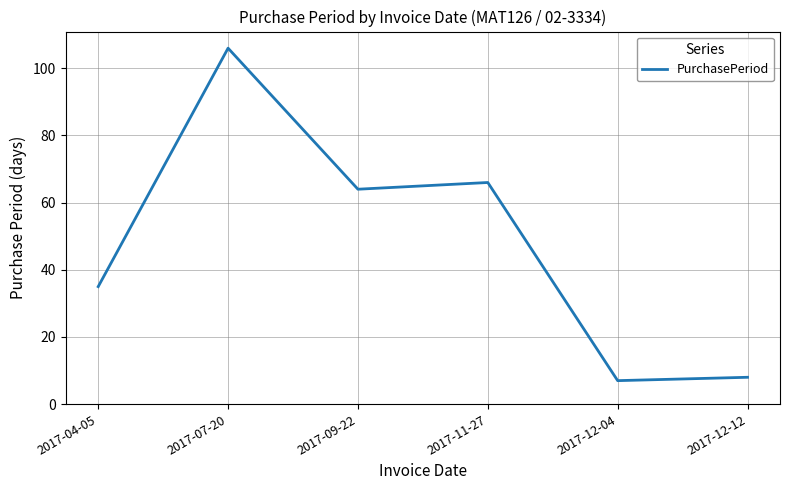

Rank the categories by value from highest to lowest.

2017-07-20, 2017-11-27, 2017-09-22, 2017-04-05, 2017-12-12, 2017-12-04